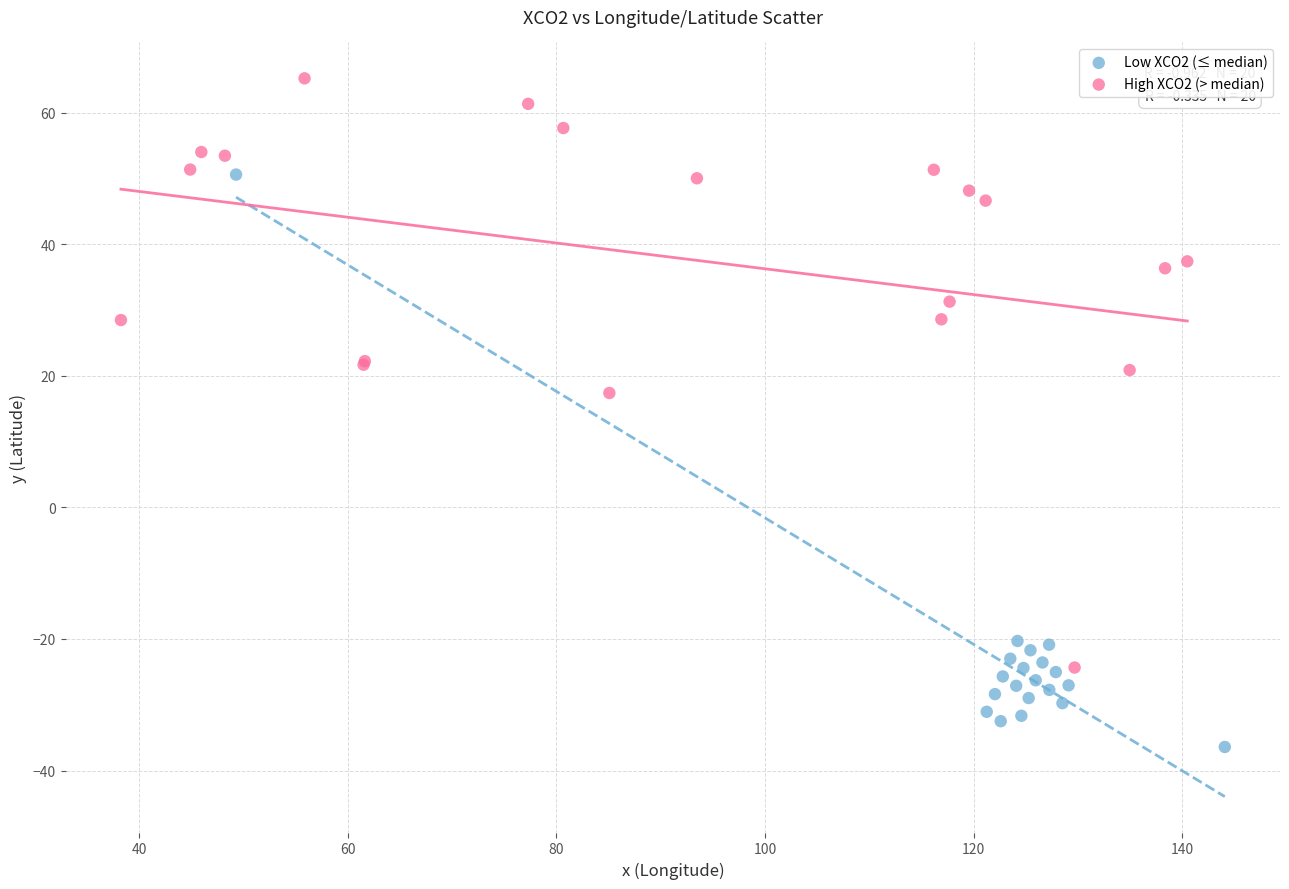

Which series reaches the minimum Y coordinate?

Low XCO2 (≤ median)